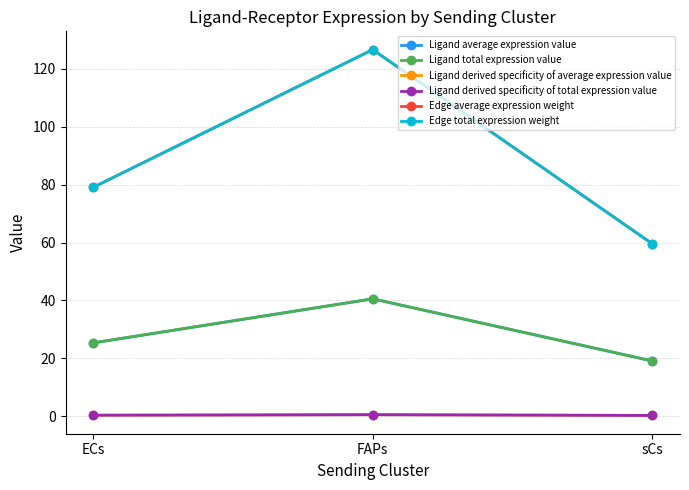

Between ECs and sCs, which series saw the biggest shift?

Edge average expression weight